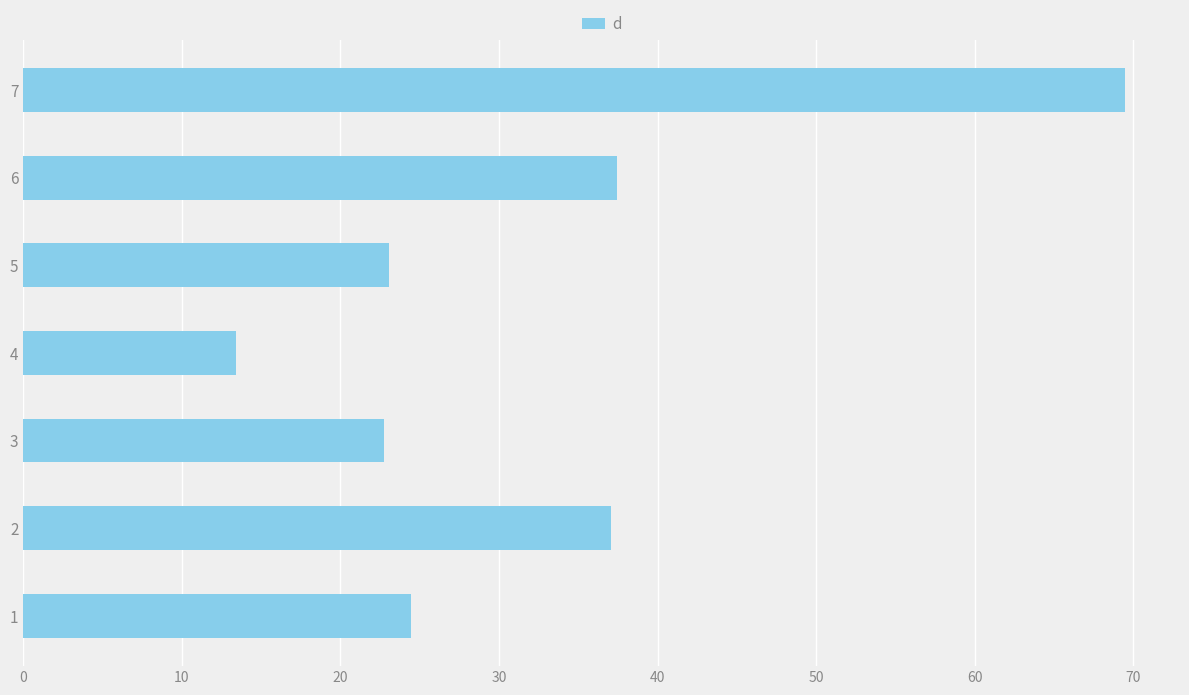

Approximately how many times larger is the value at 4 compared to 1?

0.5